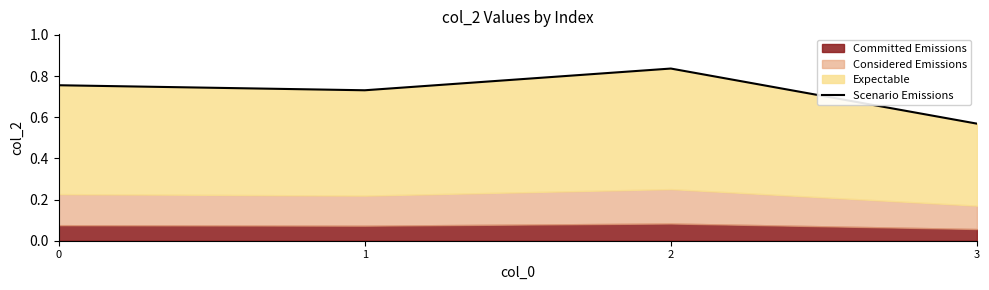

Where is the first local maximum?

2